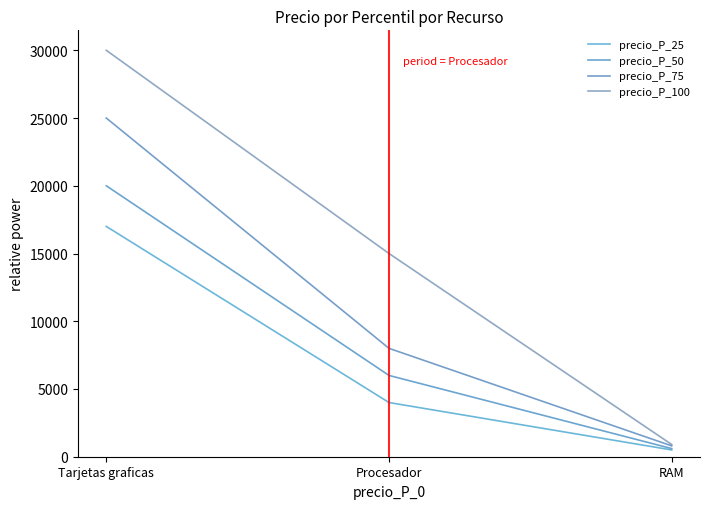

Where does the precio_P_50 series first go above 6000?

Tarjetas graficas